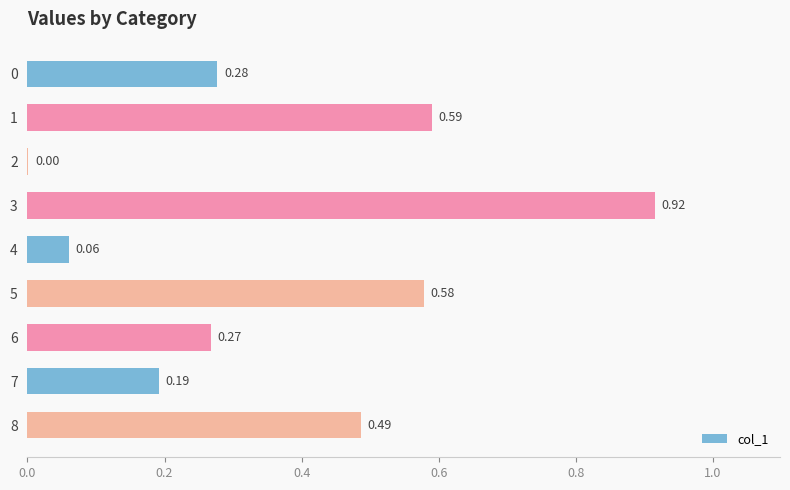

What is the change in value from 1 to 6?

-0.3